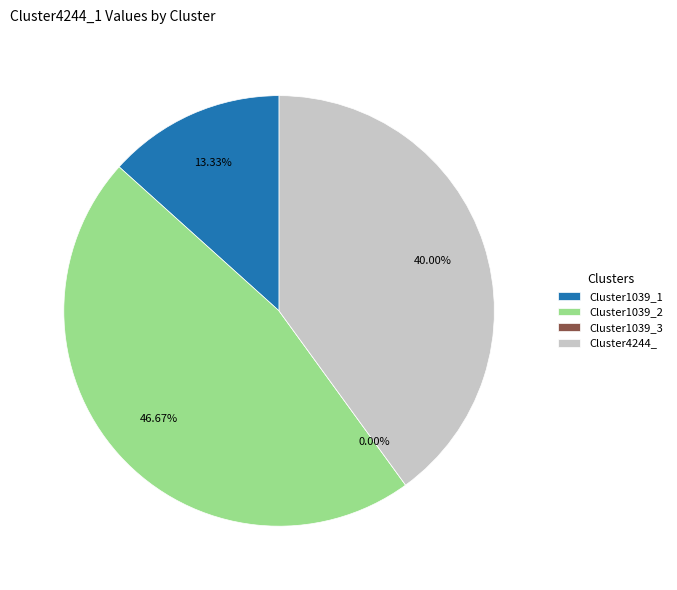

What is the smallest slice in the pie chart?

Cluster1039_3